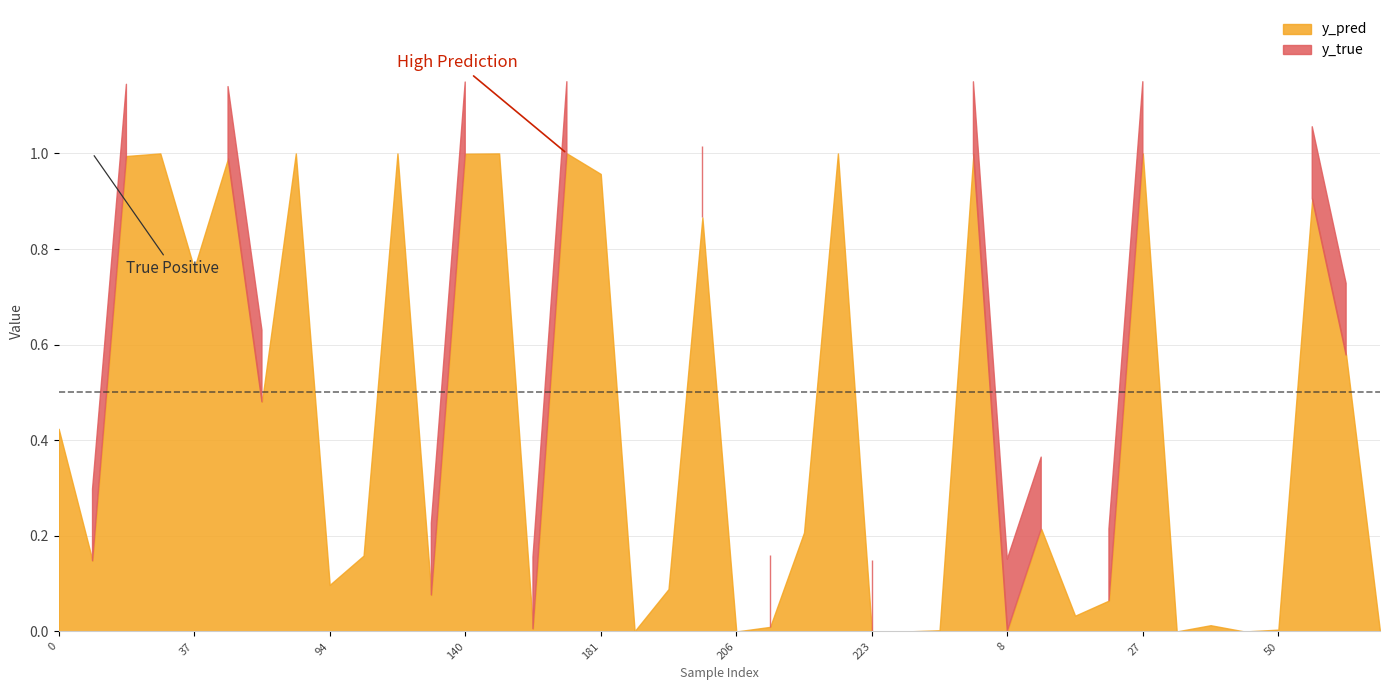

At how many categories does at least one series exceed 0?

40